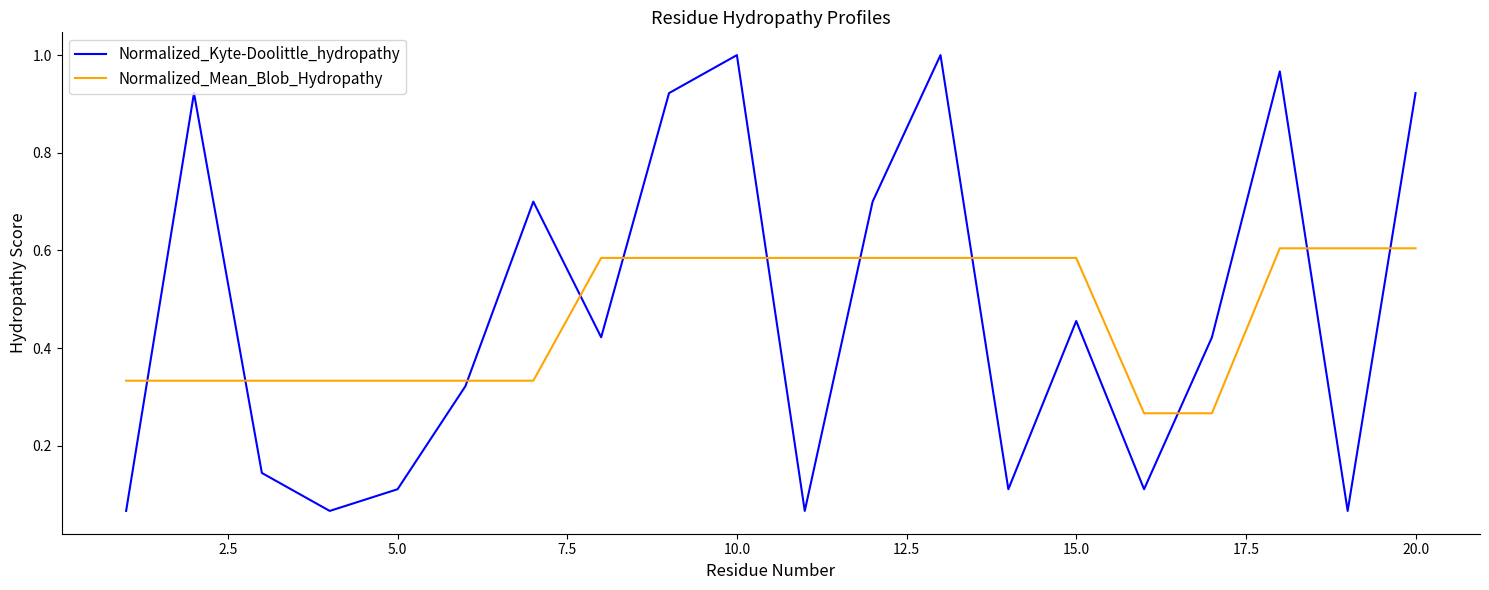

Which series has the widest spread of values?

Normalized_Kyte-Doolittle_hydropathy